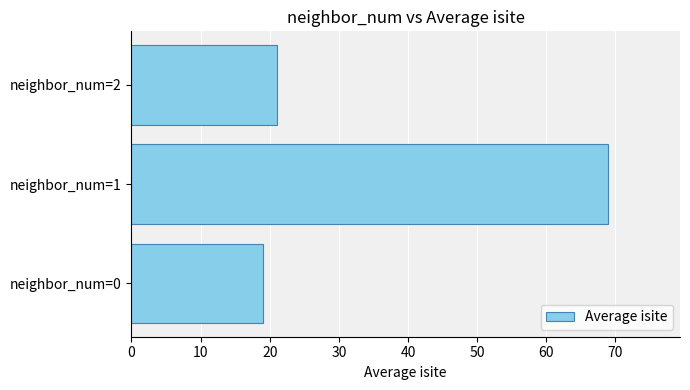

List the labels in order of value, largest first.

neighbor_num=1, neighbor_num=2, neighbor_num=0